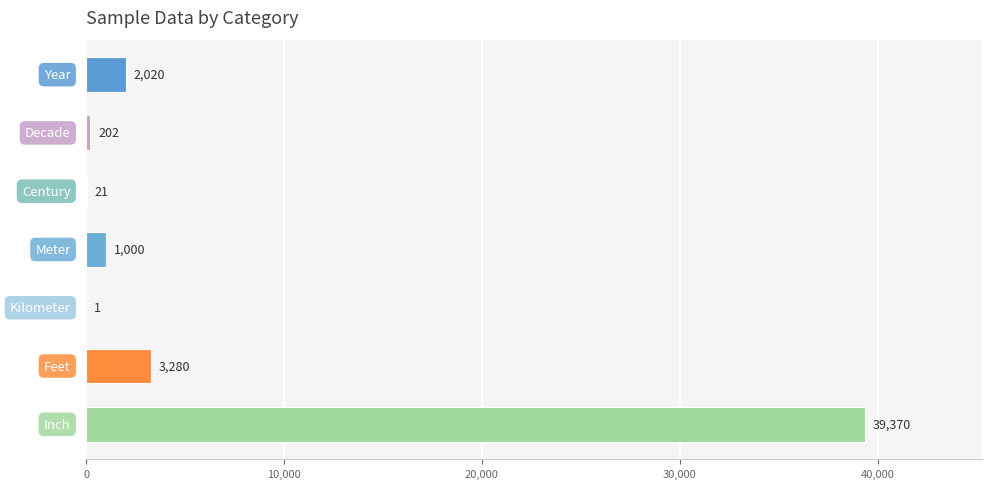

Are the bars horizontal?

Yes